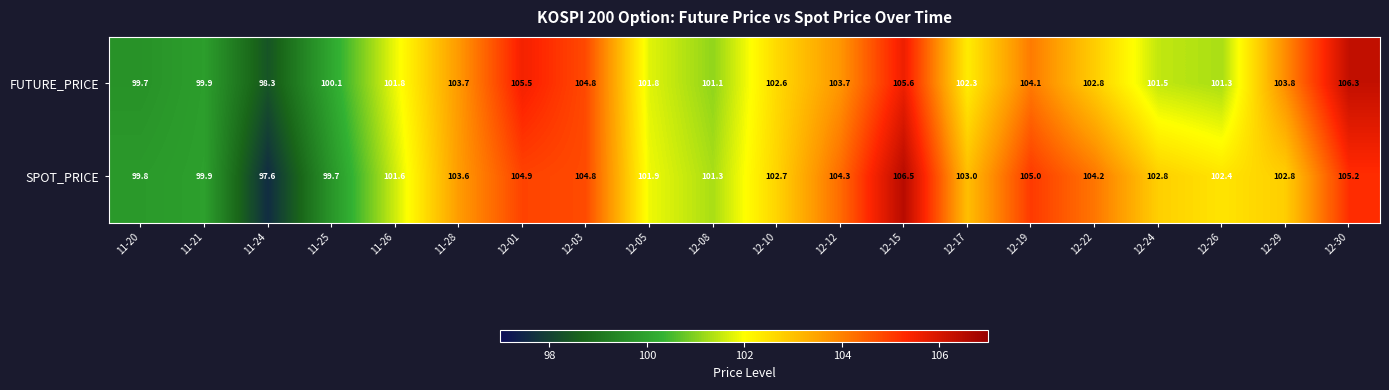

List the series in order of their peak value, highest first.

SPOT_PRICE, FUTURE_PRICE